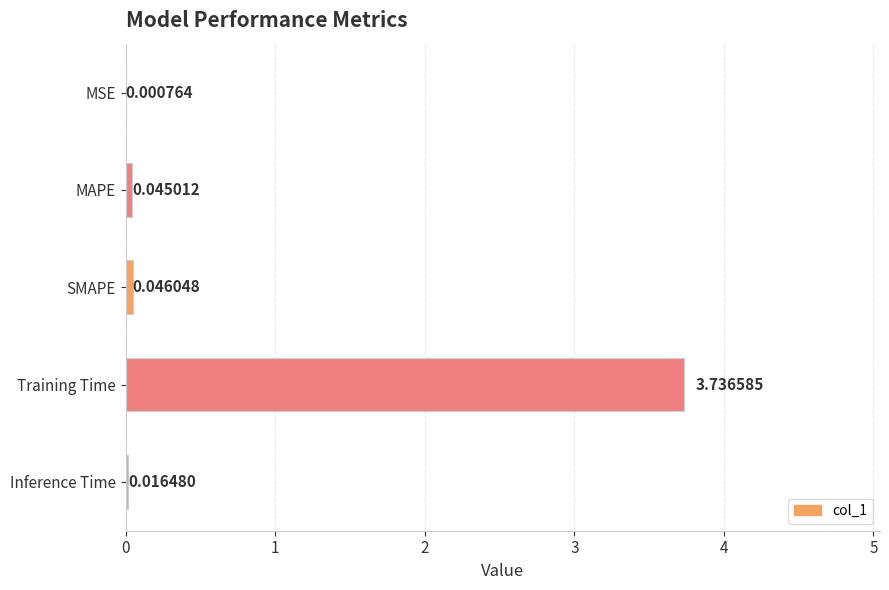

At which label is the value closest to 1?

SMAPE